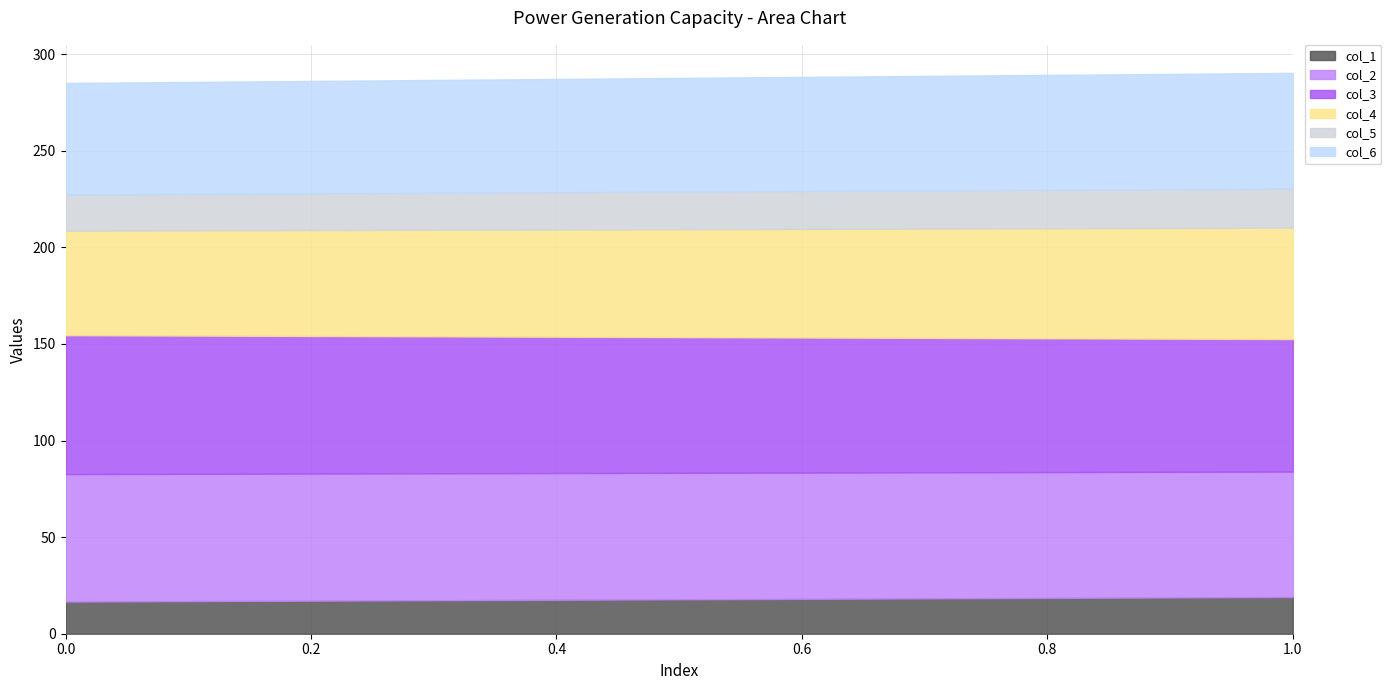

What is the average value of the col_3 series?

70.2